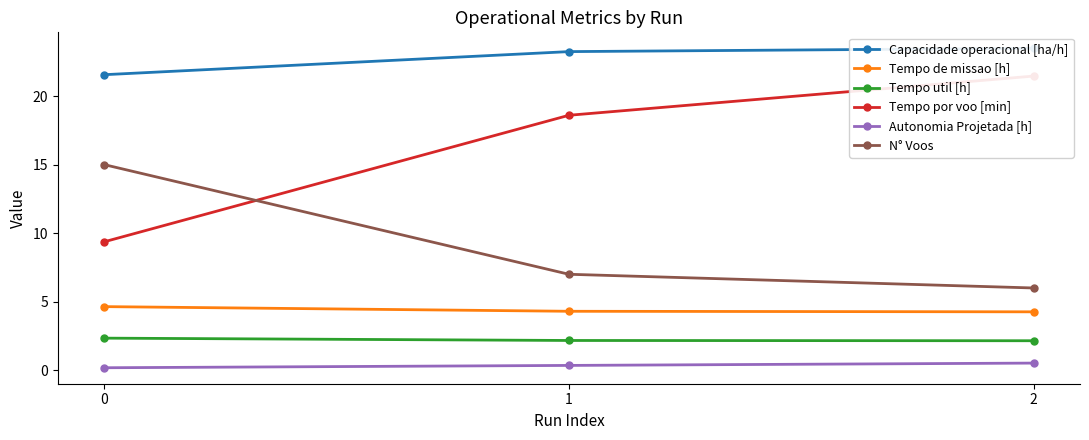

What is the total value across all series at 1?

55.7